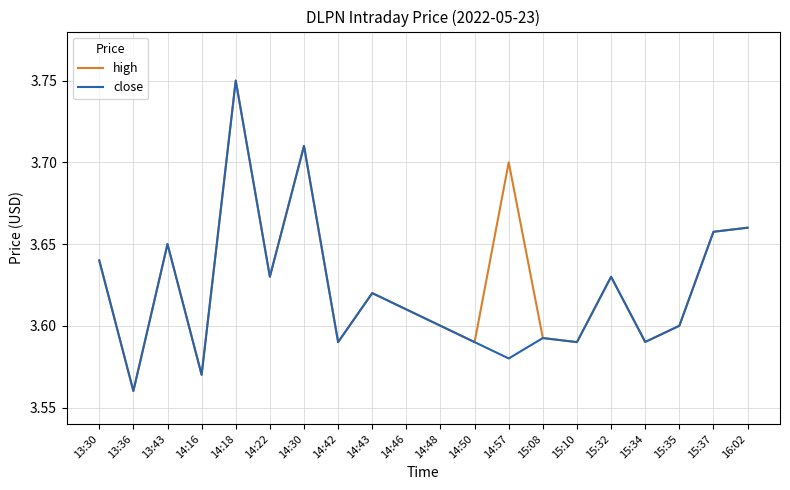

What position from the left is 14:50?

12